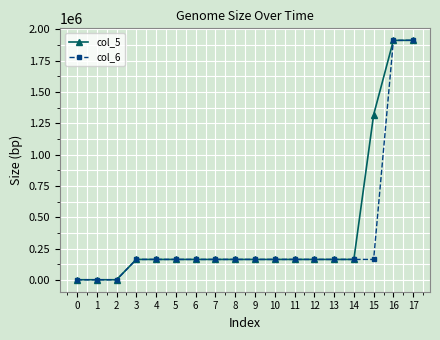

The value of col_6 at 9 is 163164. True or false?

True